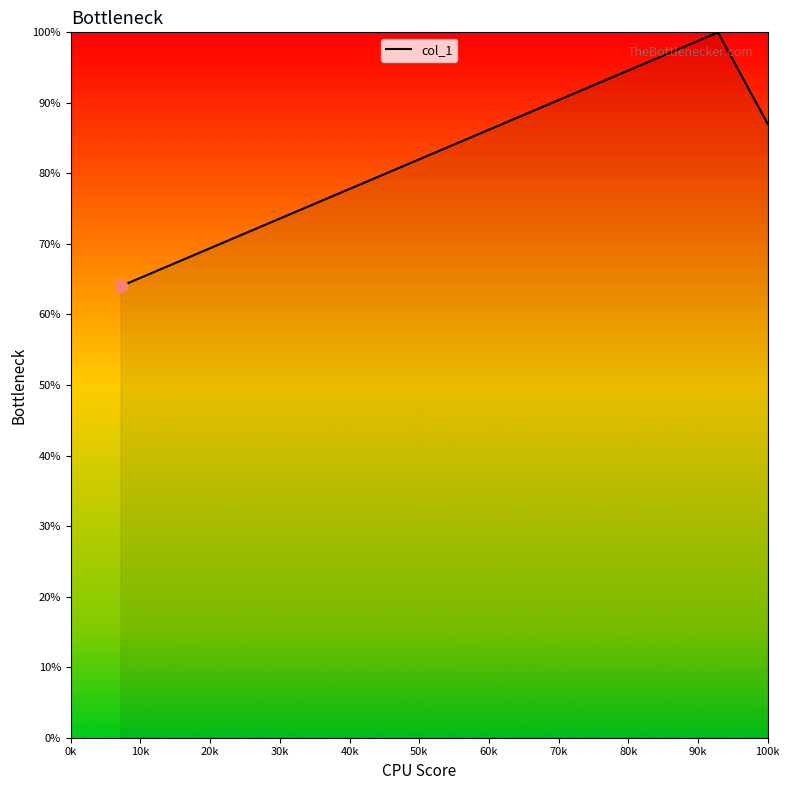

What is the maximum value shown in the chart?

100.0